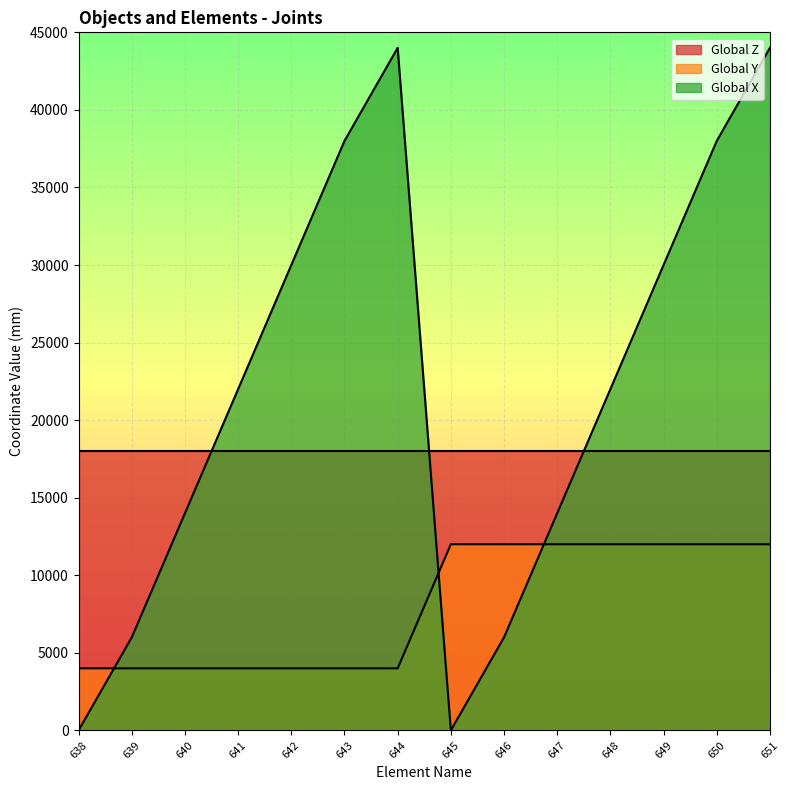

After their last crossing, which series has the higher values: Global X line or Global Y line?

Global X line